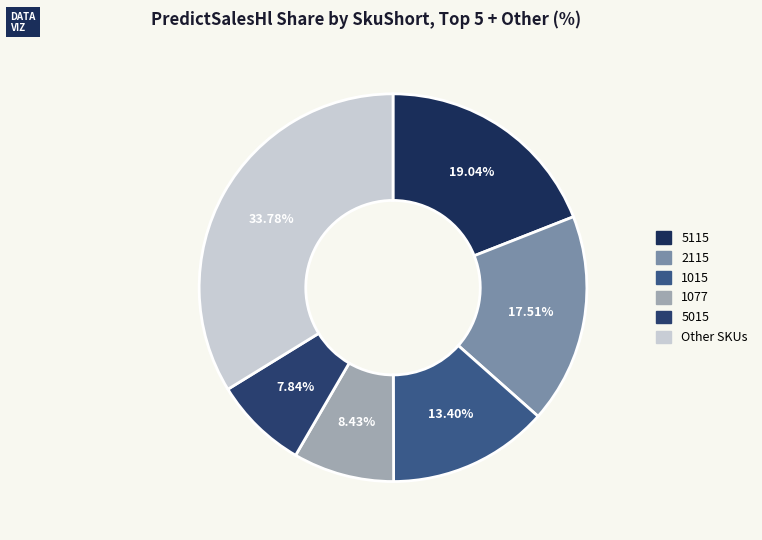

Count the number of slices in the pie.

6